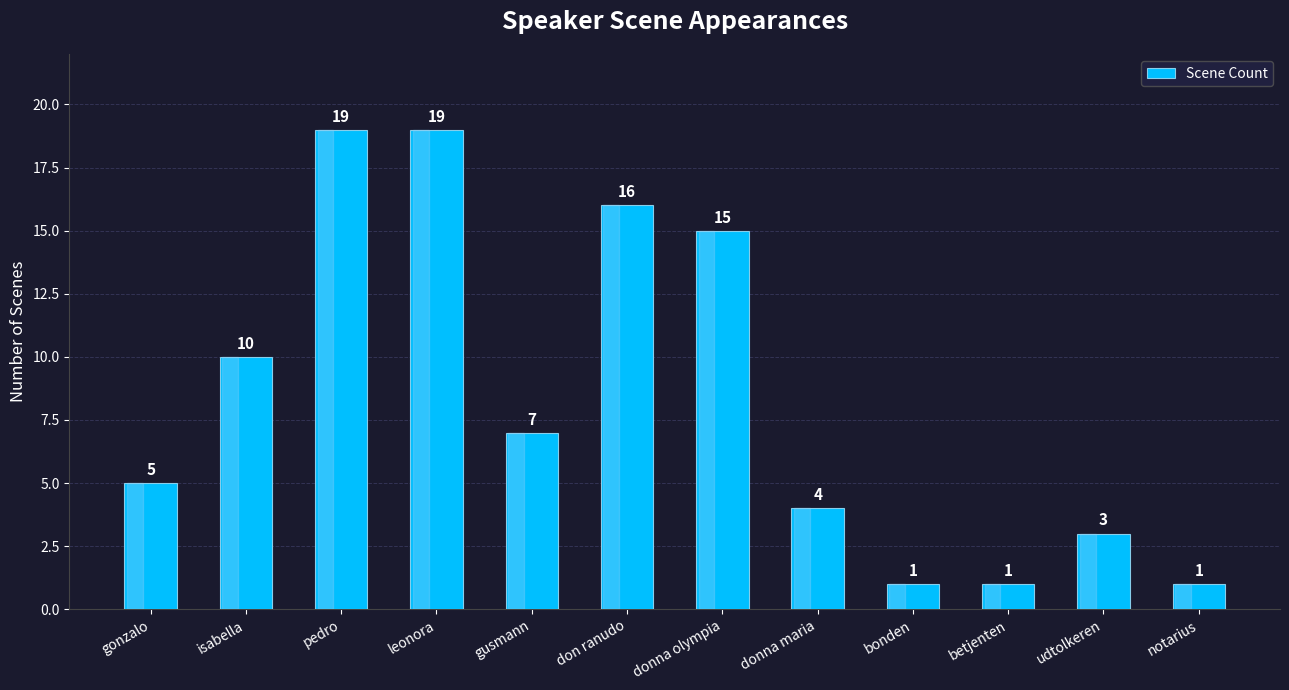

At which label is the value closest to 10?

isabella